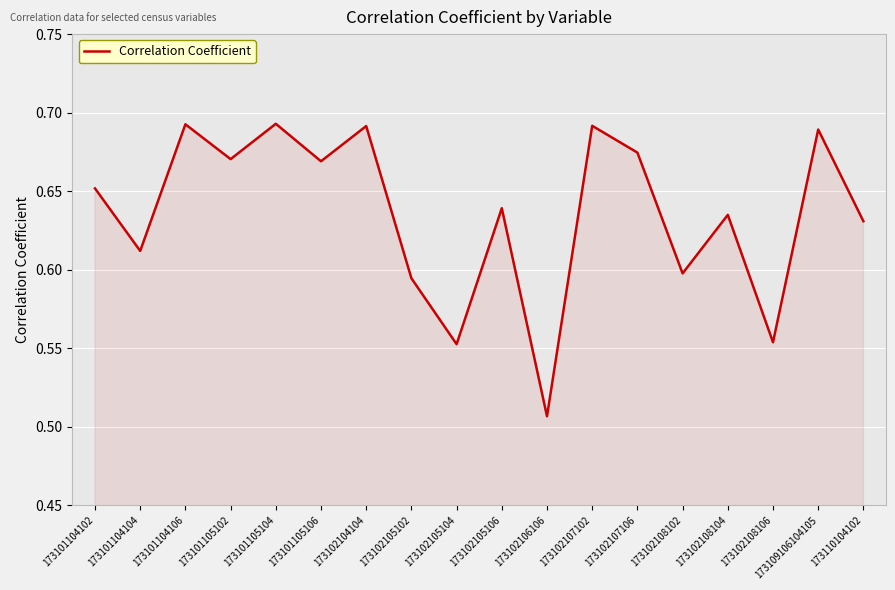

True or false: the data has more than 0 interior local peaks.

True